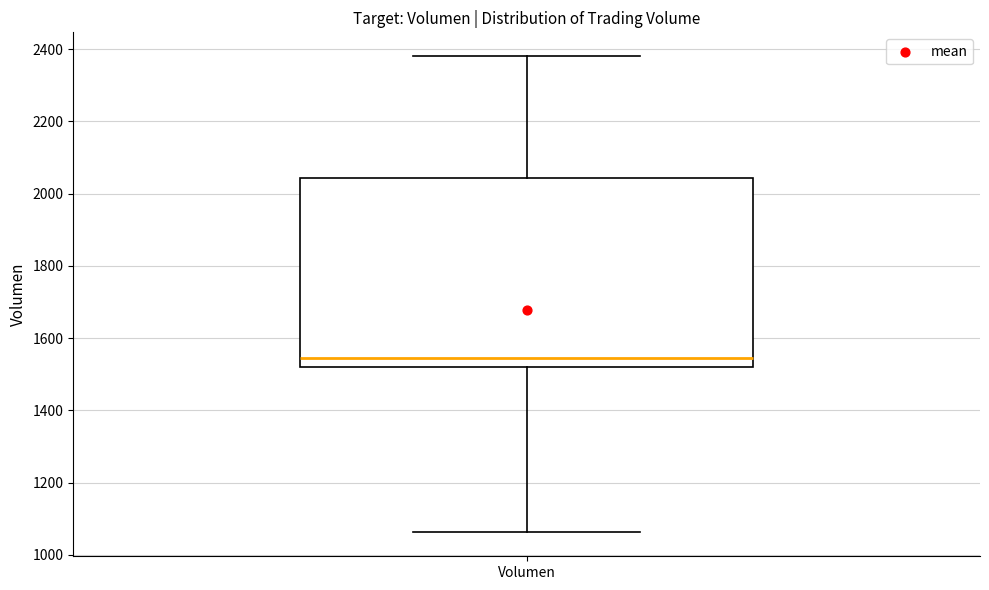

Transcribe this box plot: give where the median line is, the range the box spans, and where the two whiskers end, as read against the y-axis. The values are not printed on the chart, so give them approximately, as read against the axis.

median 1540, box 1520 to 2040, whiskers 1060 to 2380